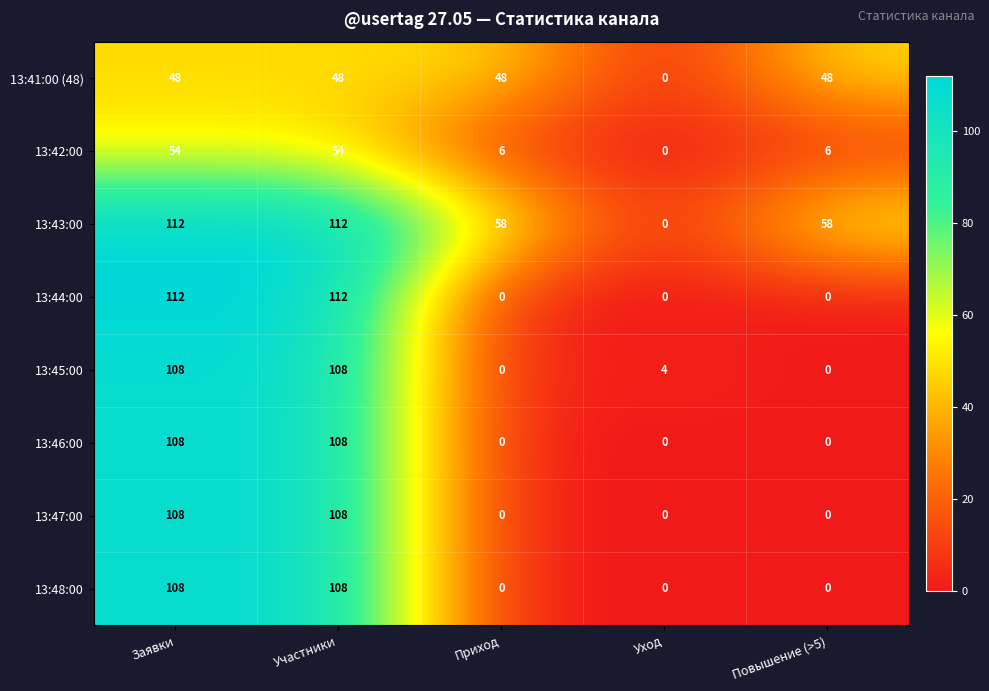

What is the difference between the 13:44:00 values at Заявки and Уход?

112